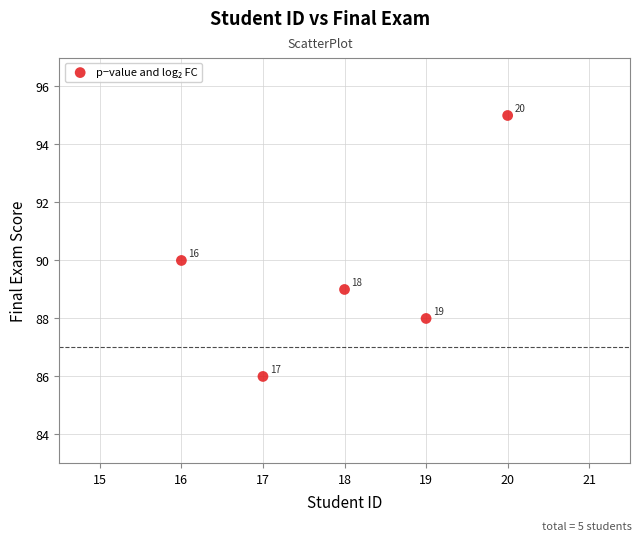

What is the average X value?

18